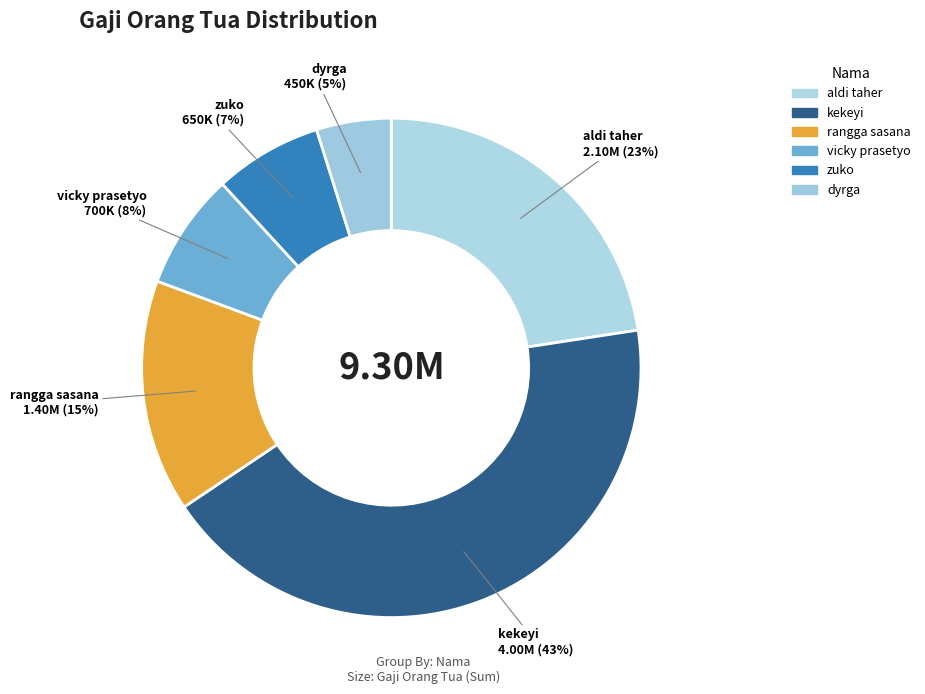

True or false: vicky prasetyo accounts for 8% of the total.

True